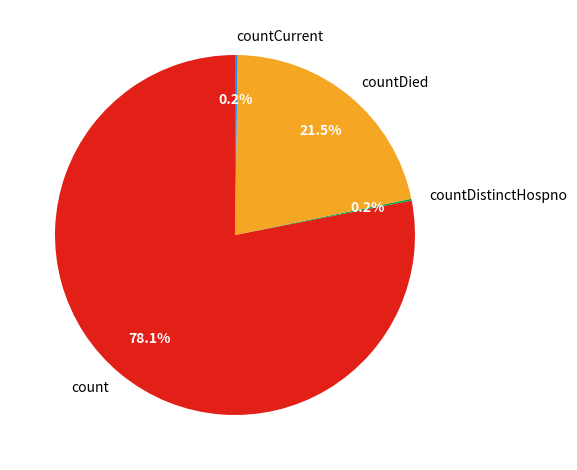

What is the largest slice in the pie chart?

count